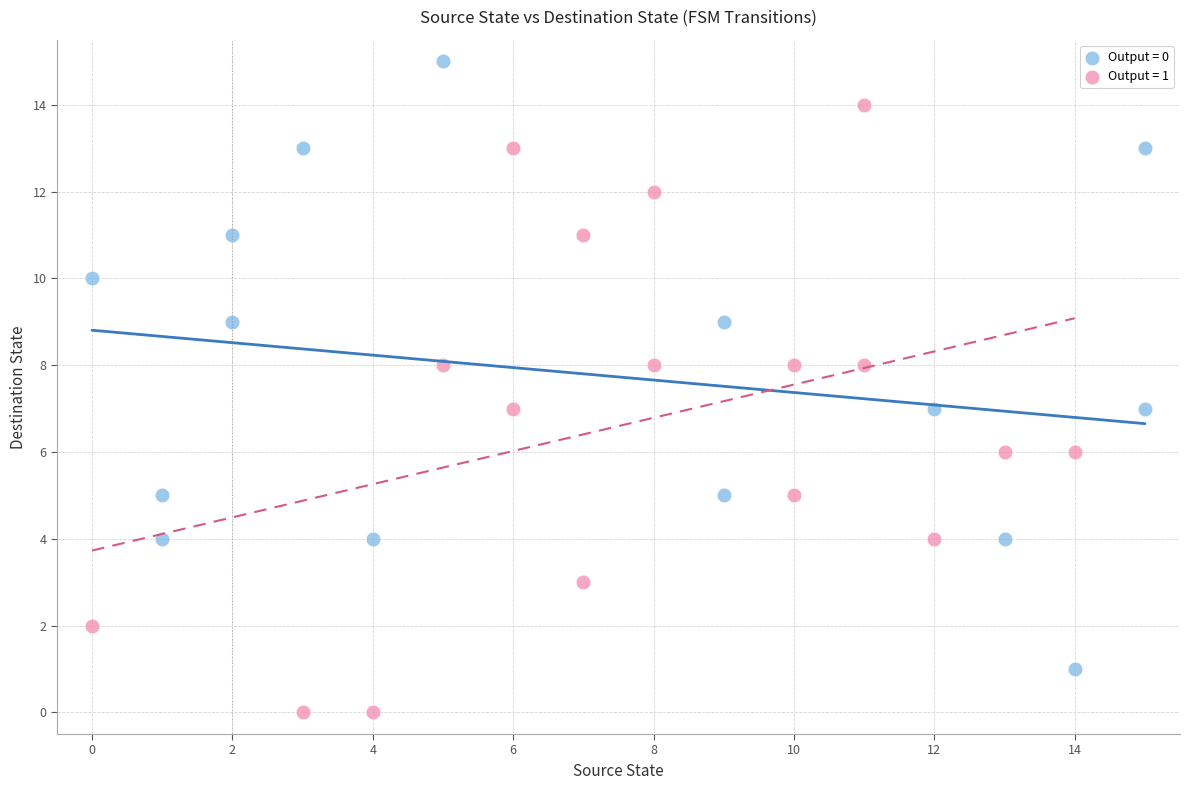

Which series reaches the maximum Y coordinate?

Output = 0